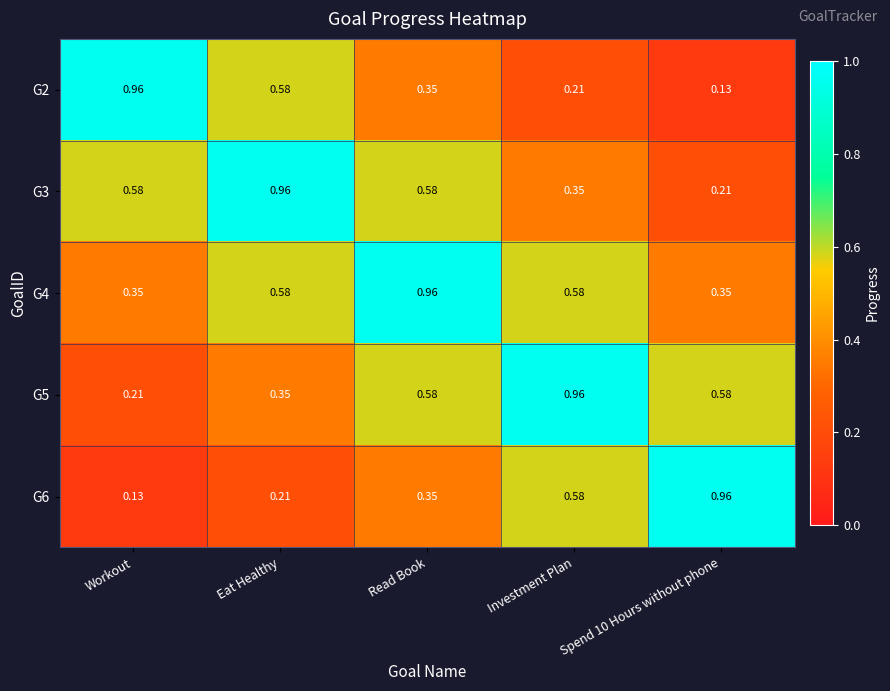

Which category has the lowest value in the G6 series?

Workout